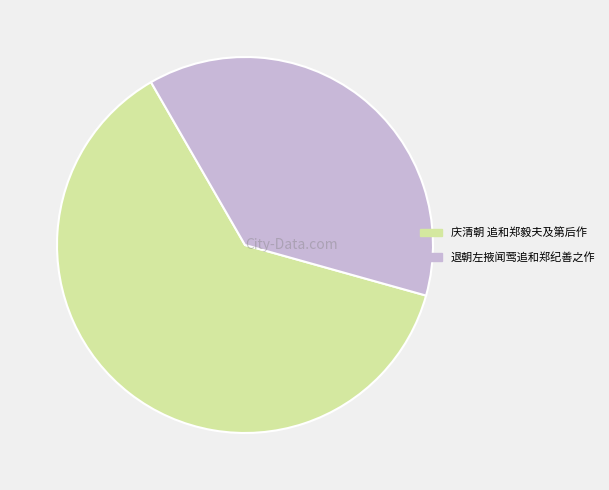

Count the number of slices in the pie.

2